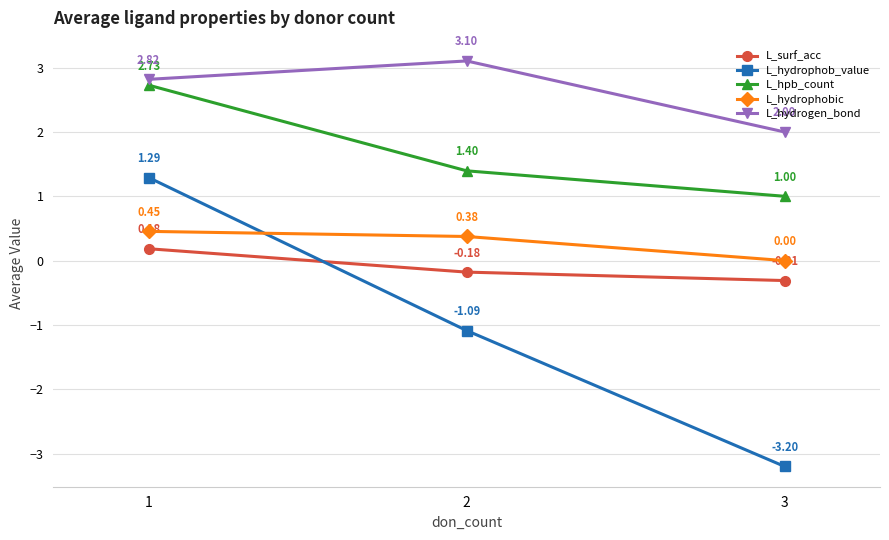

What is the sum of all L_hpb_count values?

5.1